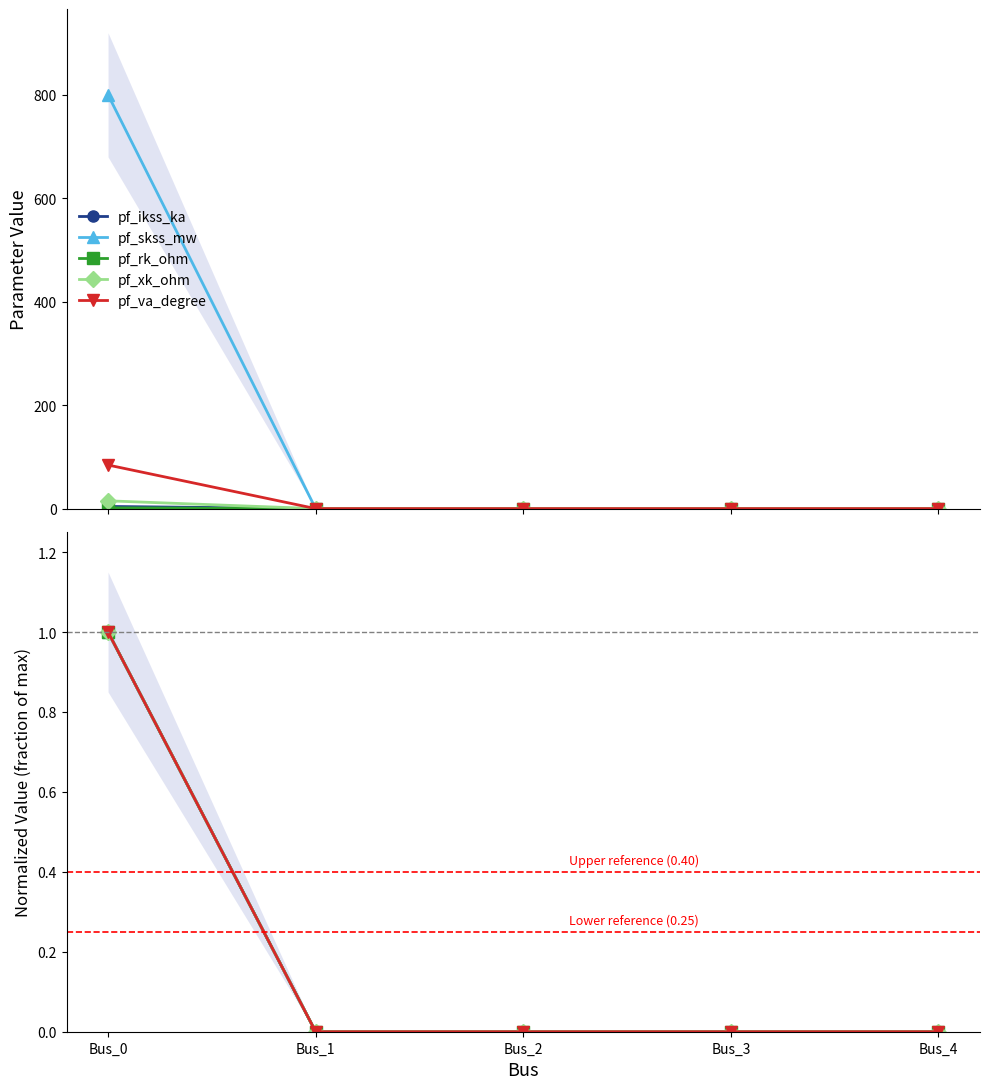

Which label corresponds to the largest value in the chart?

Bus_0